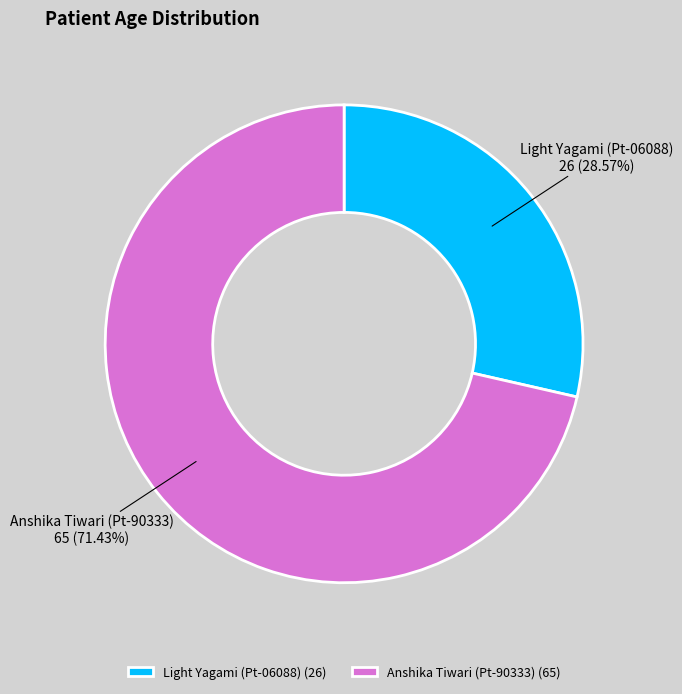

True or false: Light Yagami (Pt-06088) accounts for 14% of the total.

False